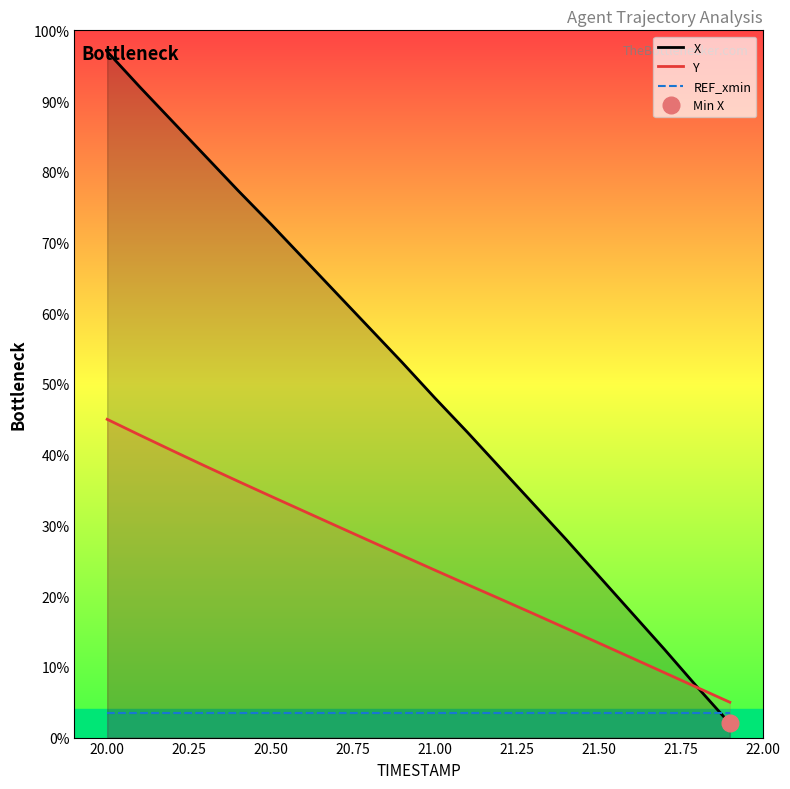

List the series in order of their overall mean, lowest first.

REF_xmin, Y, X